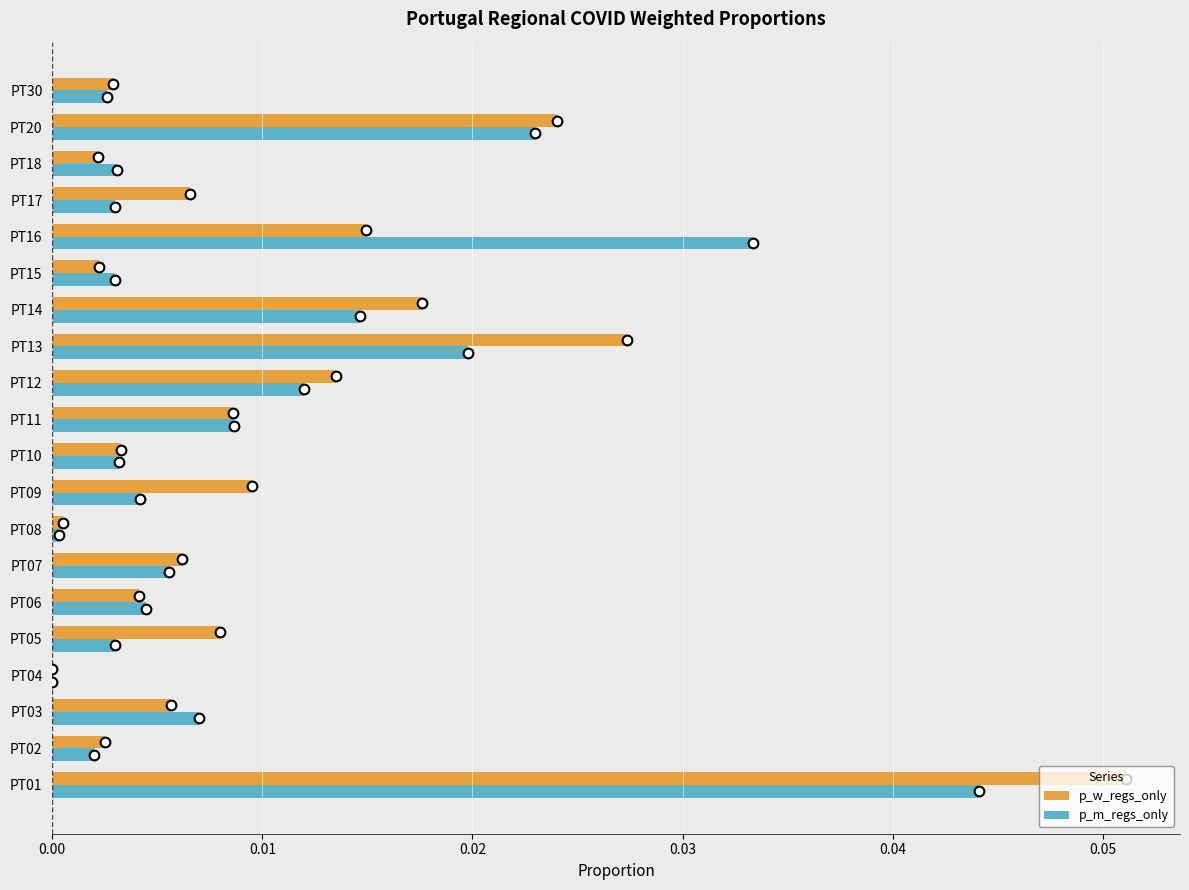

Between PT07 and PT20, which series saw the biggest shift?

p_w_regs_only